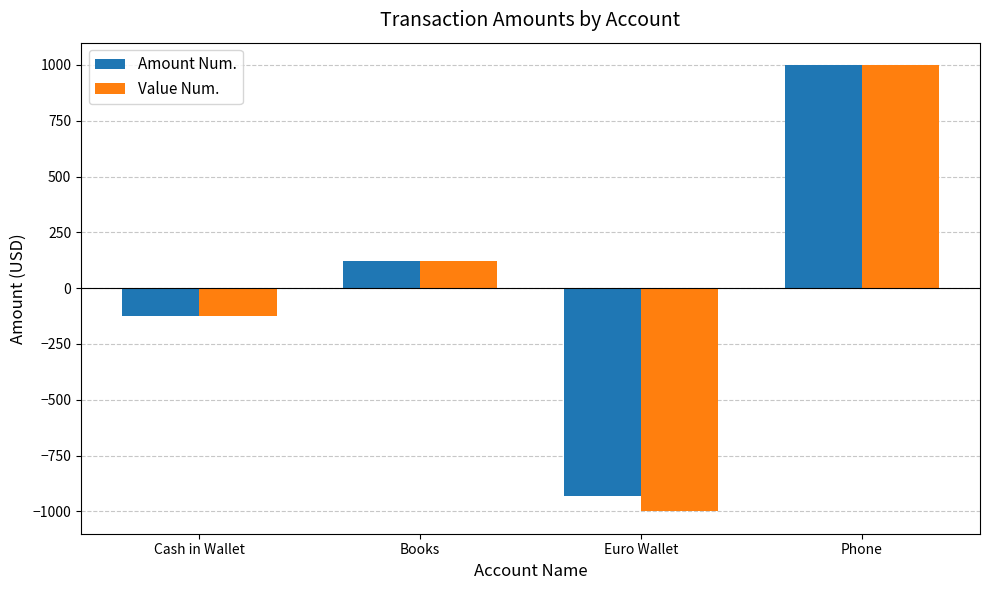

What is the lowest value of the Amount Num. series?

-930.0